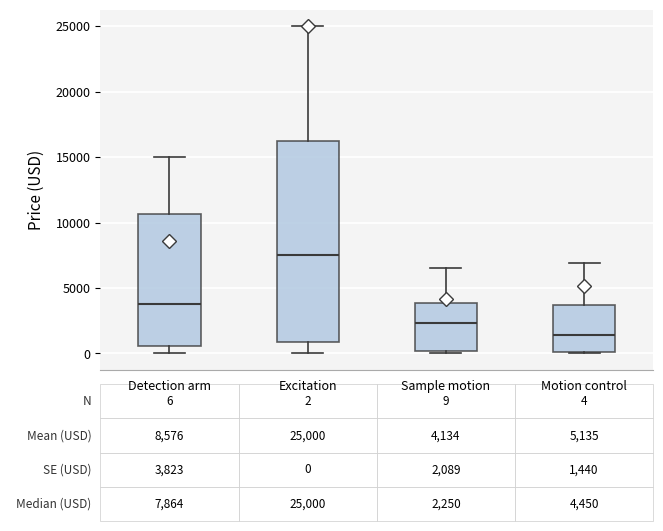

Which box has the highest median line?

Excitation